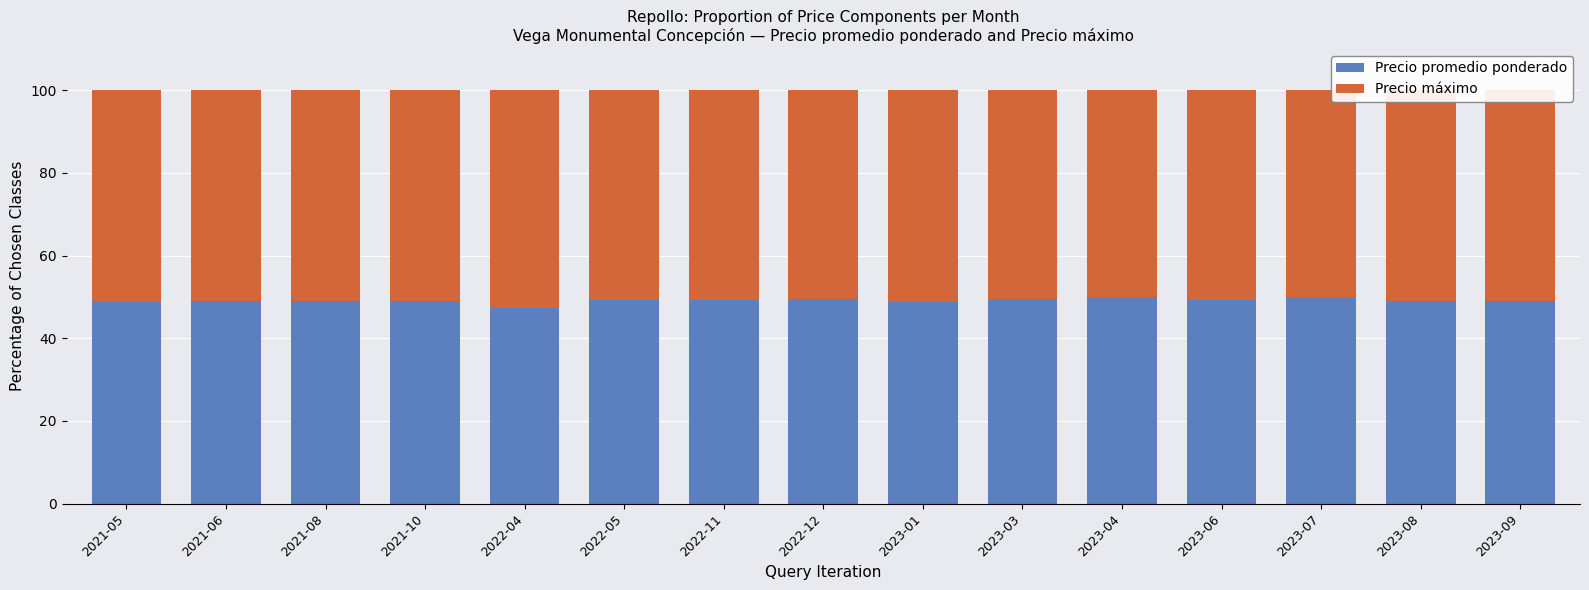

How many data points does each series have?

15